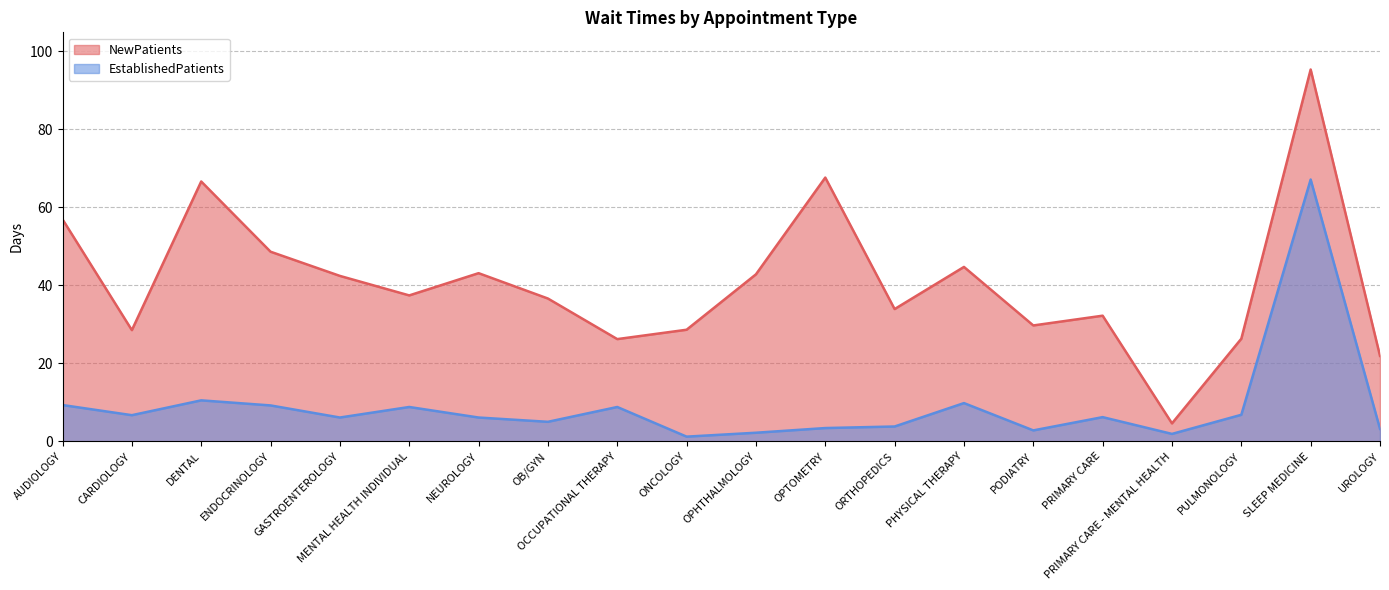

At which category does EstablishedPatients reach its first local peak?

DENTAL